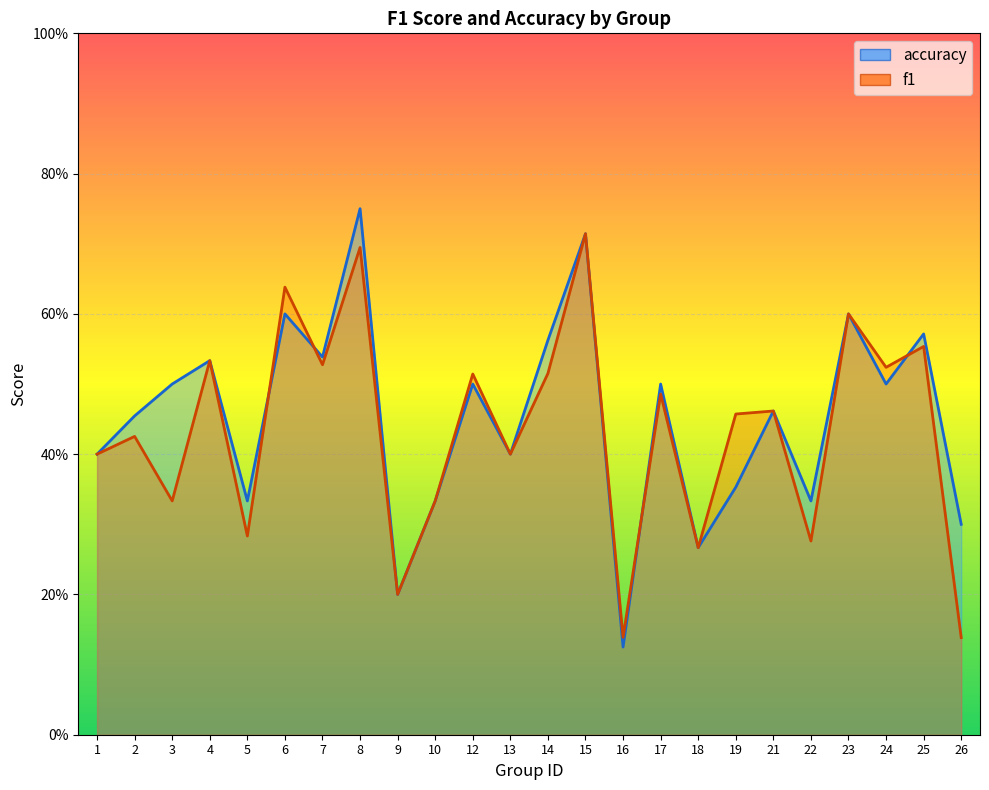

How many interior local peaks does the f1 series have?

10